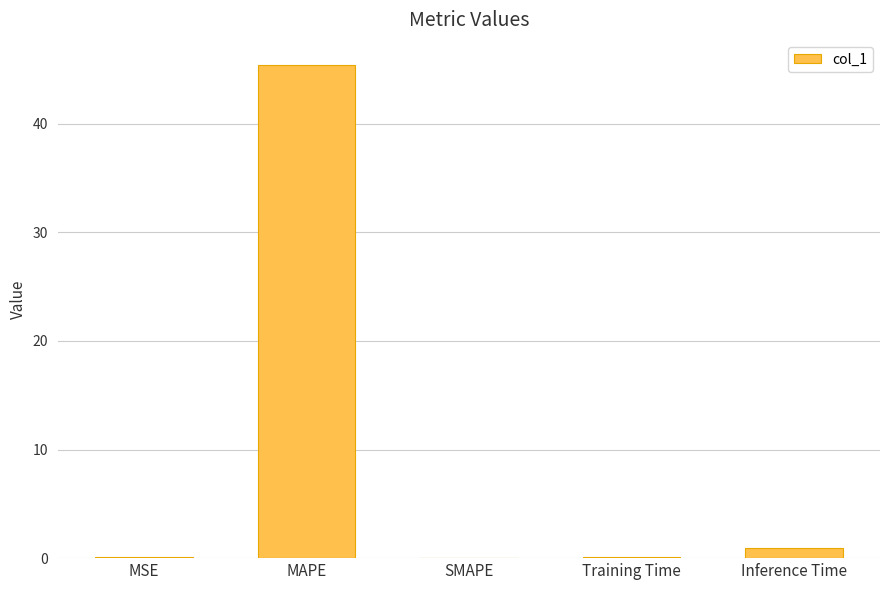

Is it true that the value at SMAPE is 19.4?

False